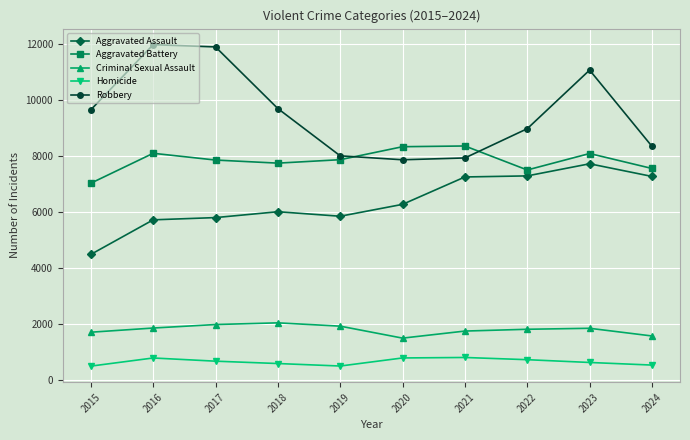

What is the value of the Robbery point at the 2nd from the left?

11960